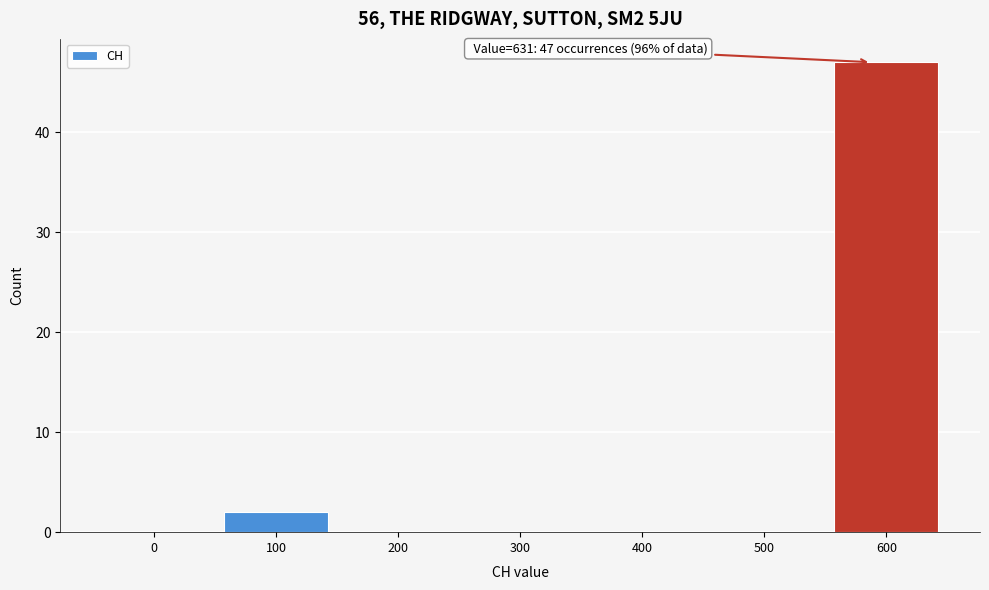

Reading left to right, list all the values displayed in this chart.

0=0	100=2	200=0	300=0	400=0	500=0	600=47